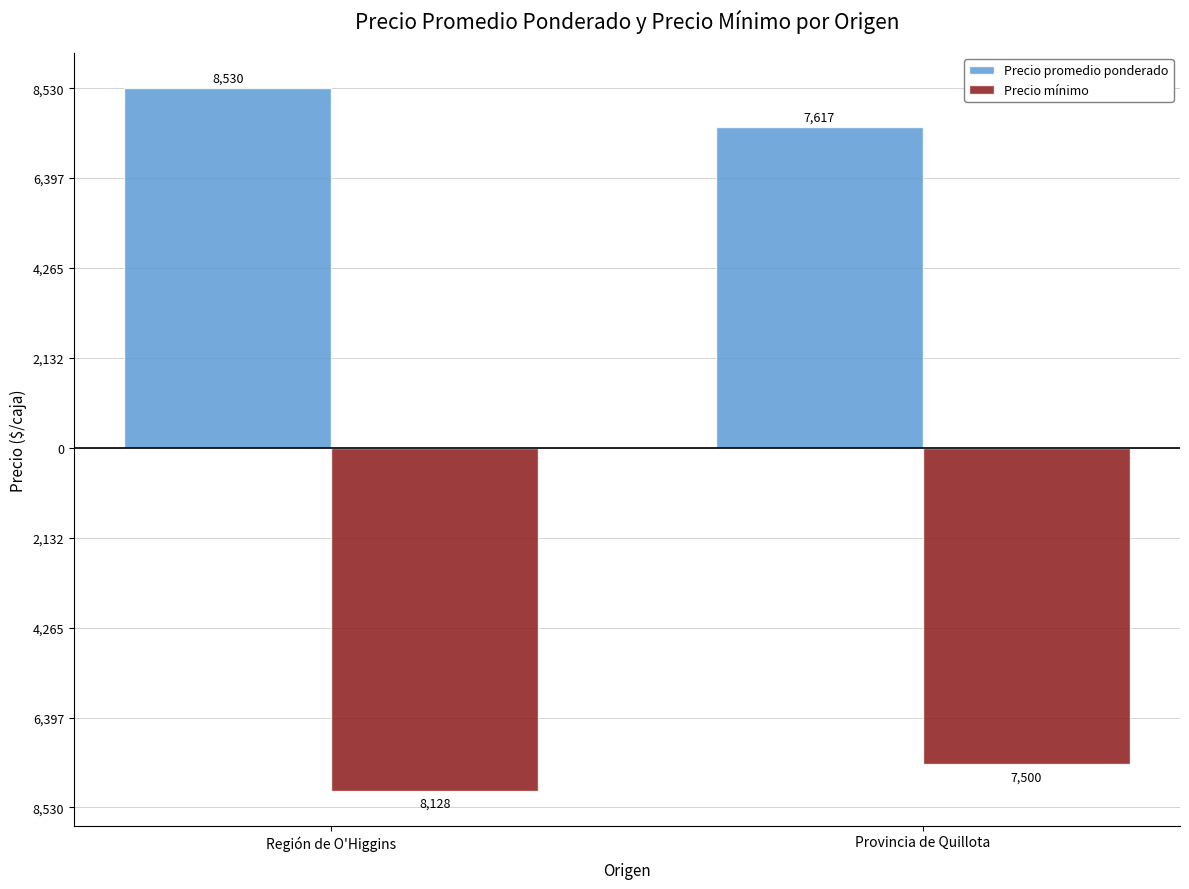

What are all the series names shown in the legend?

Precio promedio ponderado, Precio mínimo